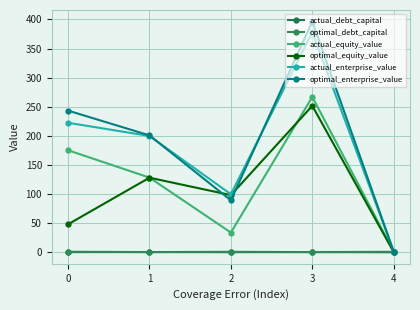

The optimal_enterprise_value series shows 396.4 at 3. True or false?

True